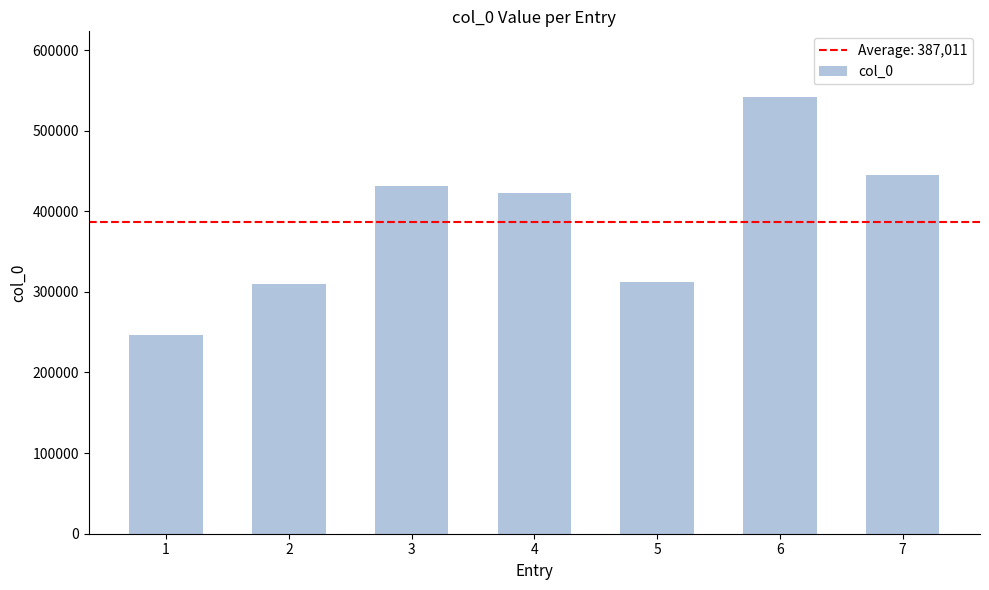

How many bars are there in total?

7